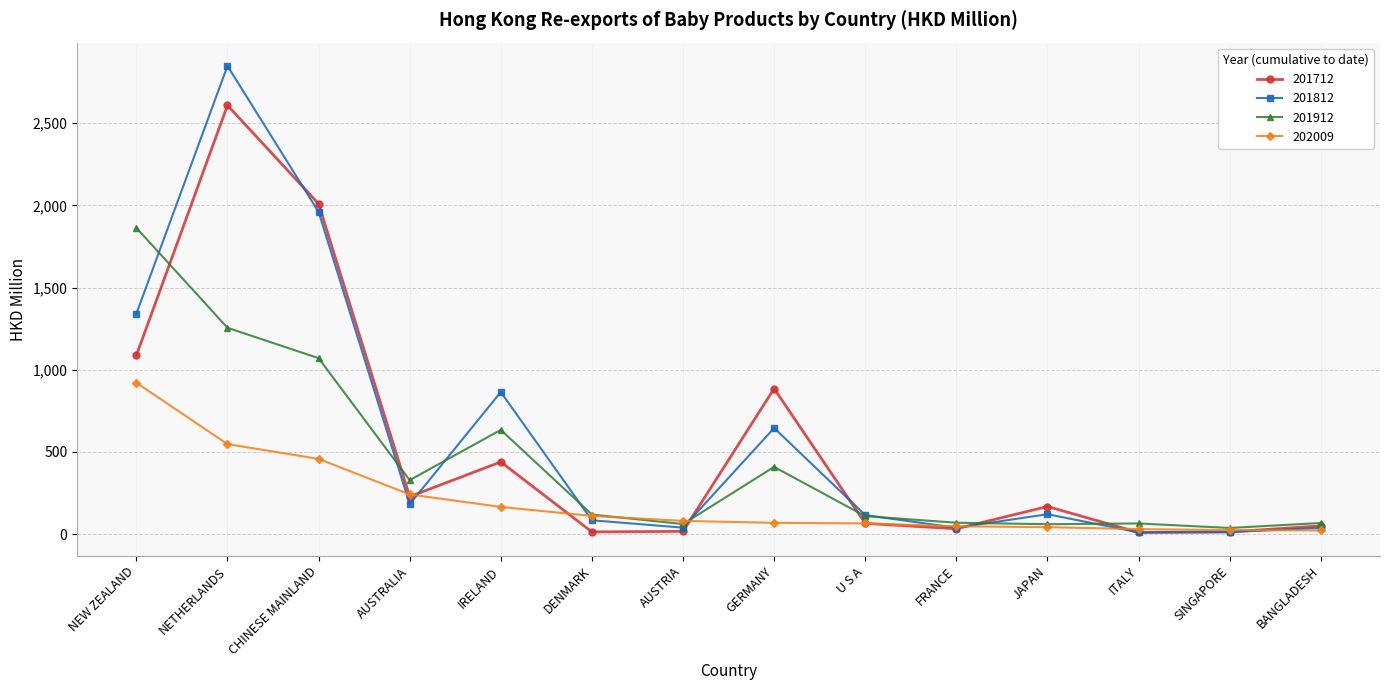

What is the minimum value for 201712?

9.9